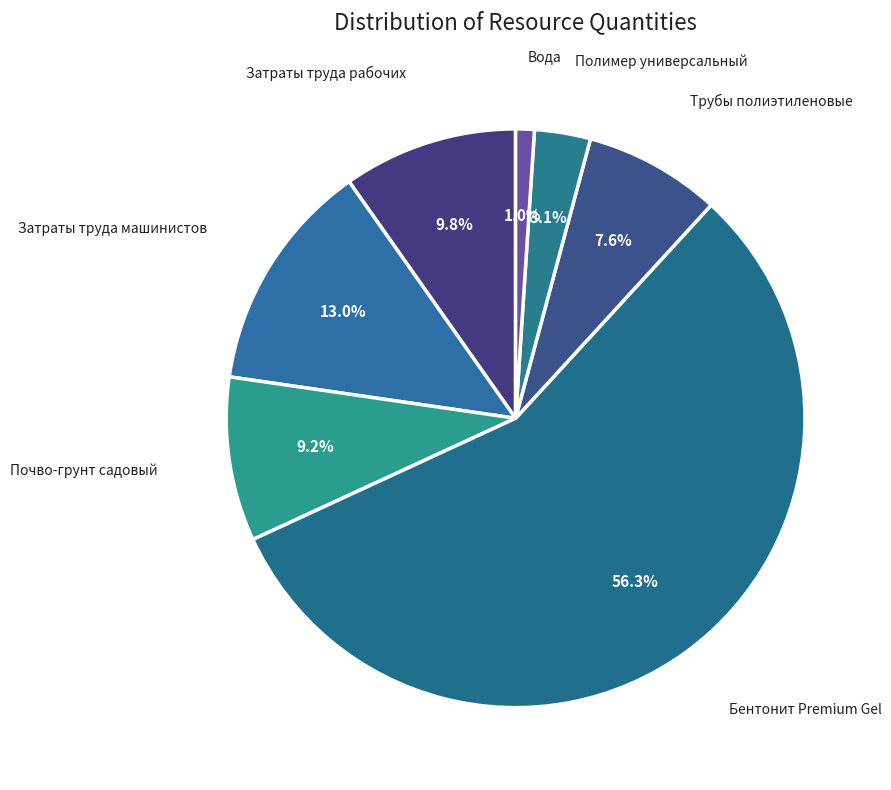

How many segments does this pie chart have?

7